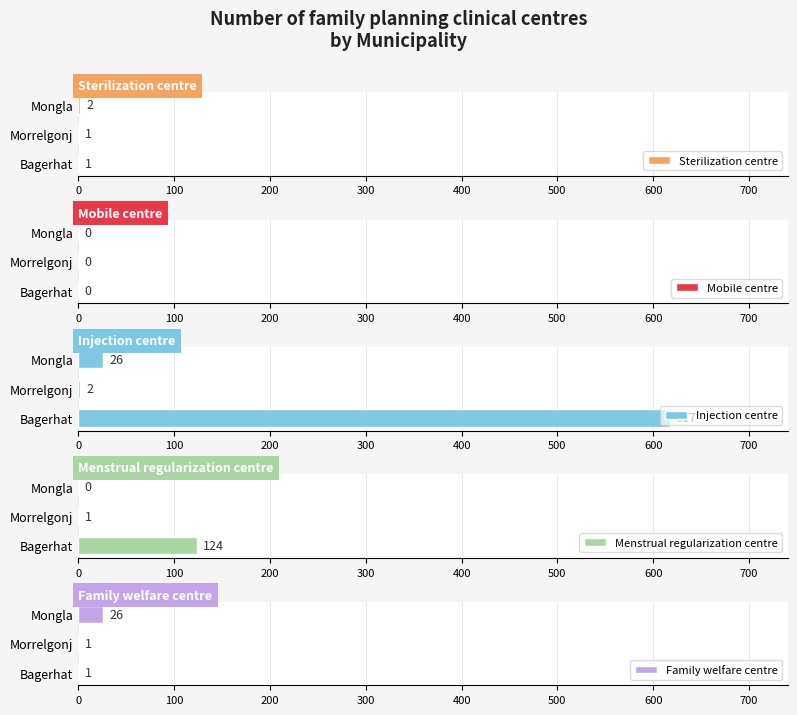

At which label does Sterilization centre reach its peak?

Mongla